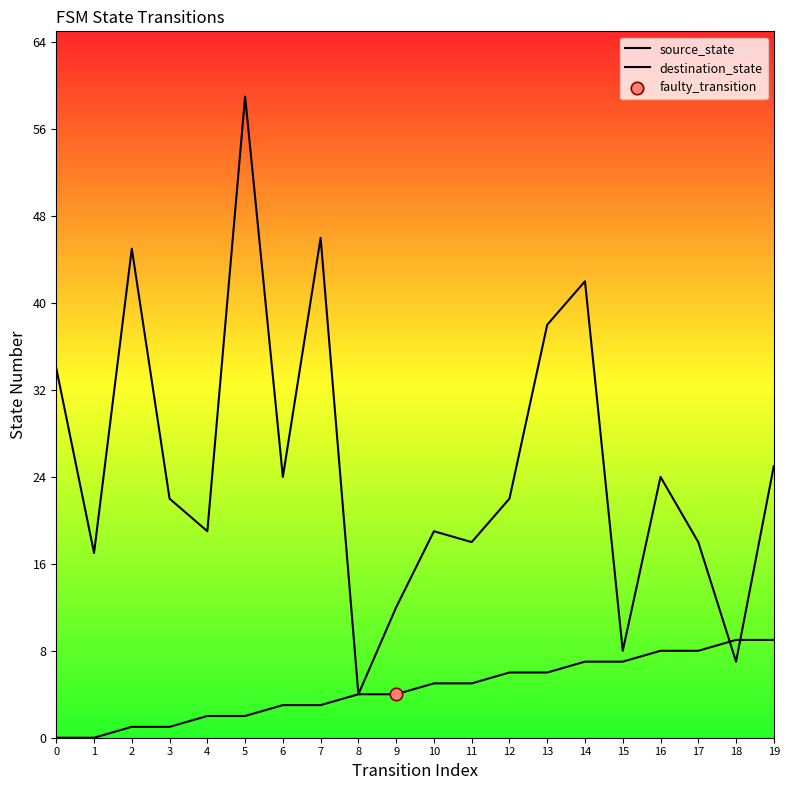

At which category is the sum across all series the highest?

5